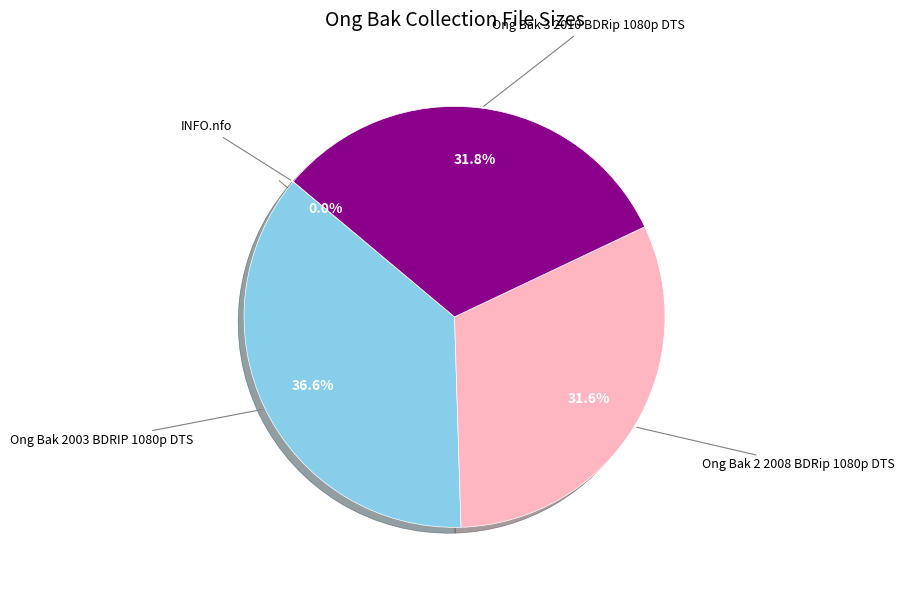

Does any single category account for the majority?

No